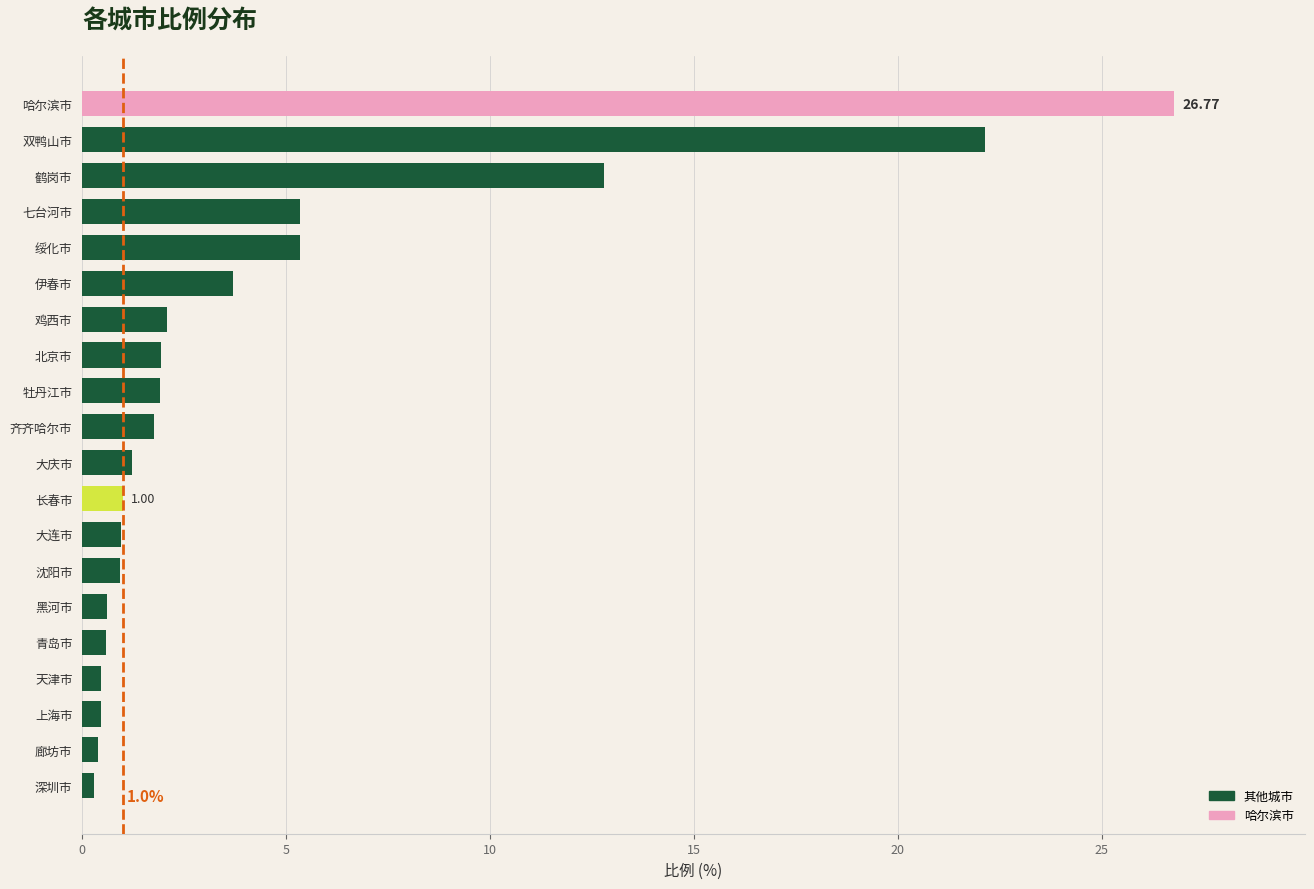

What is the sum of all values?

90.6